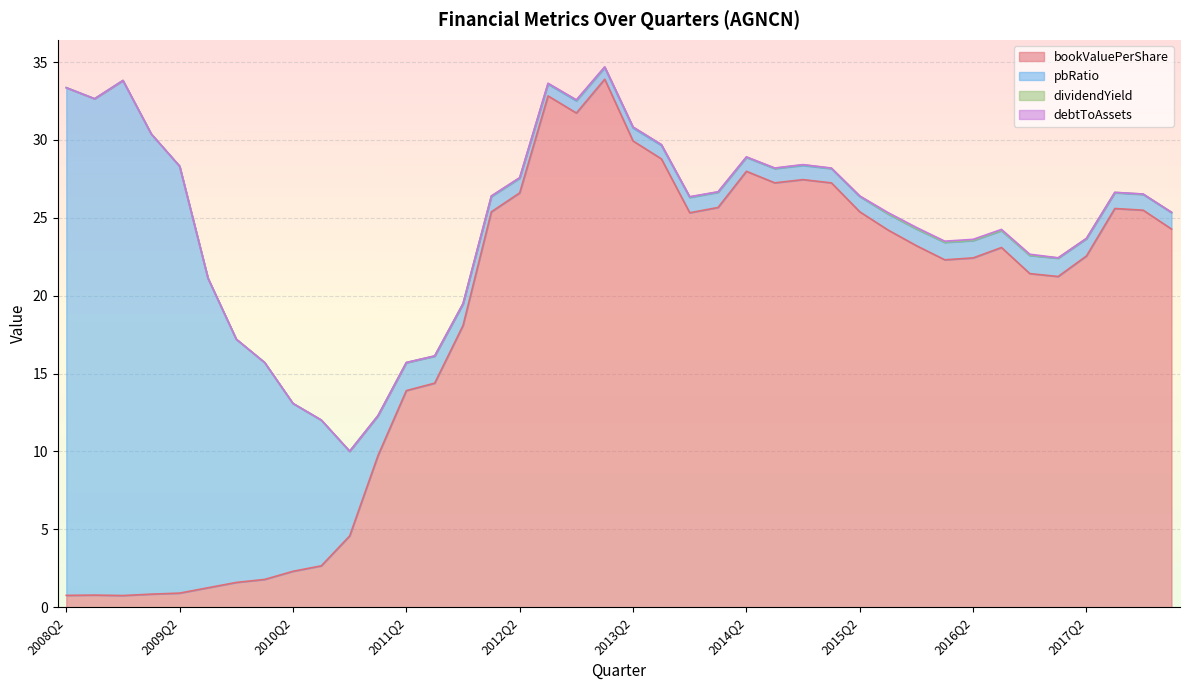

In pbRatio, how many points are higher than both neighbors (excluding endpoints)?

6